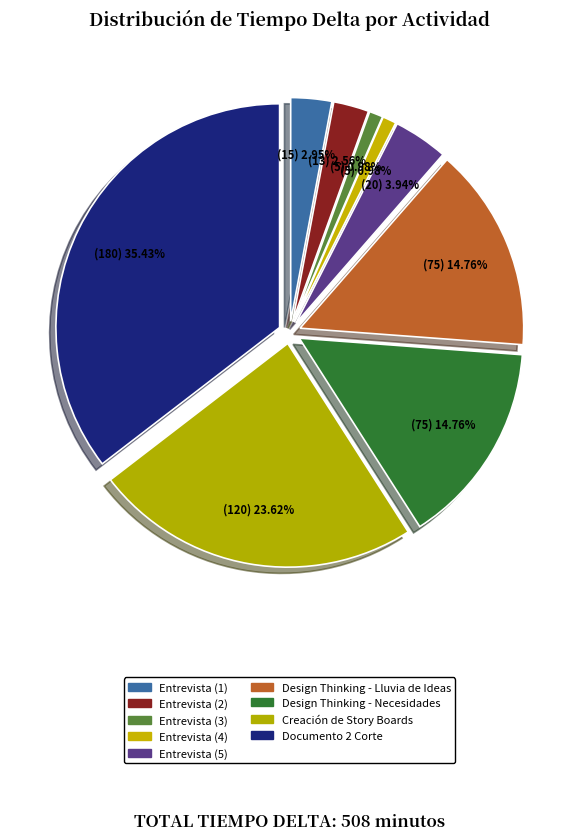

Do Entrevista (2) and Creación de Story Boards together represent more than half of the pie?

No